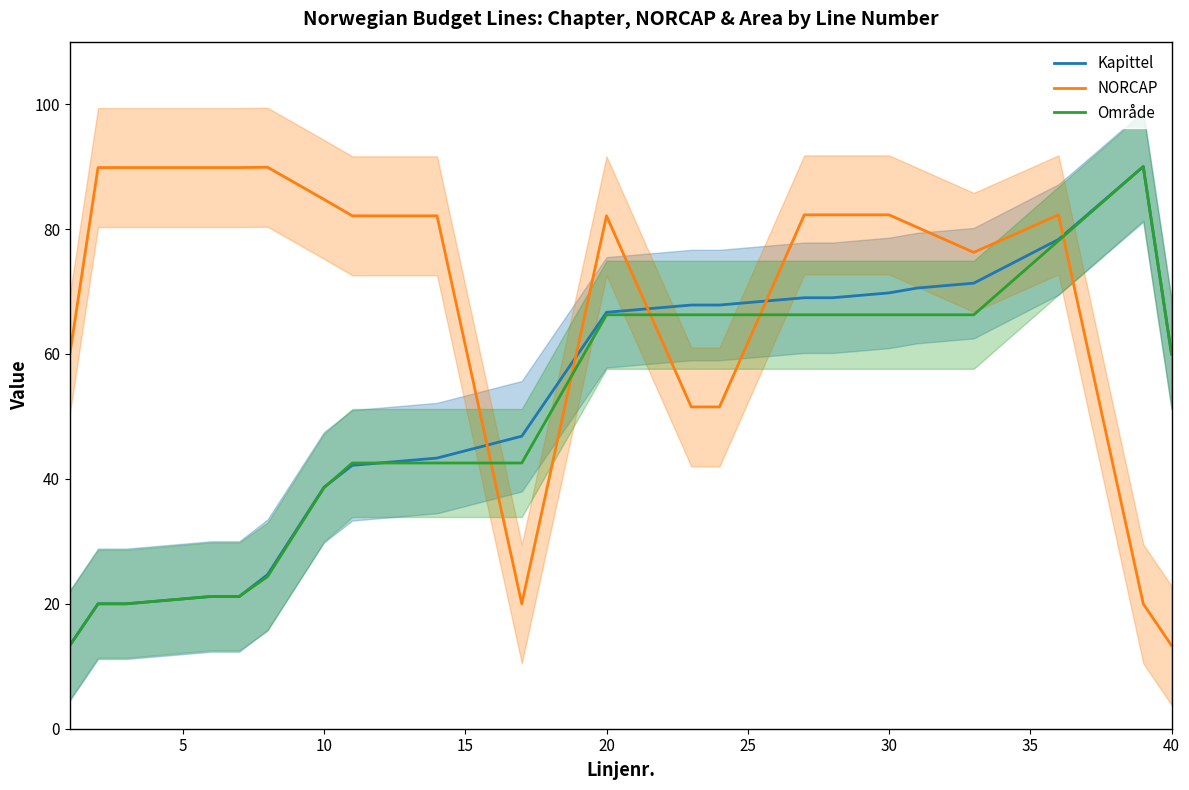

Does the chart display data point markers on the line(s)?

No